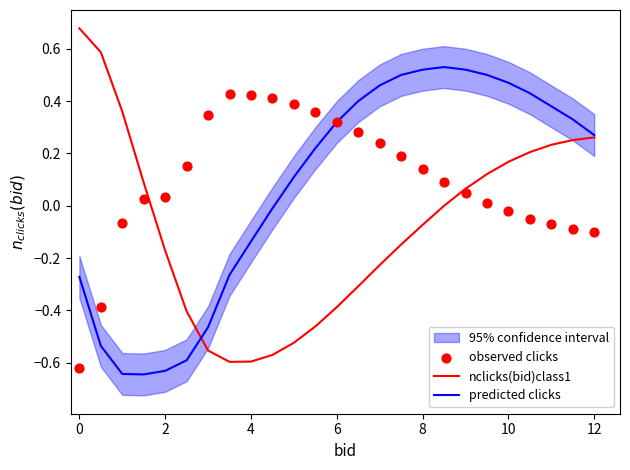

Is the value of predicted clicks at 12 greater than the value of nclicks(bid)class1 at 17?

No